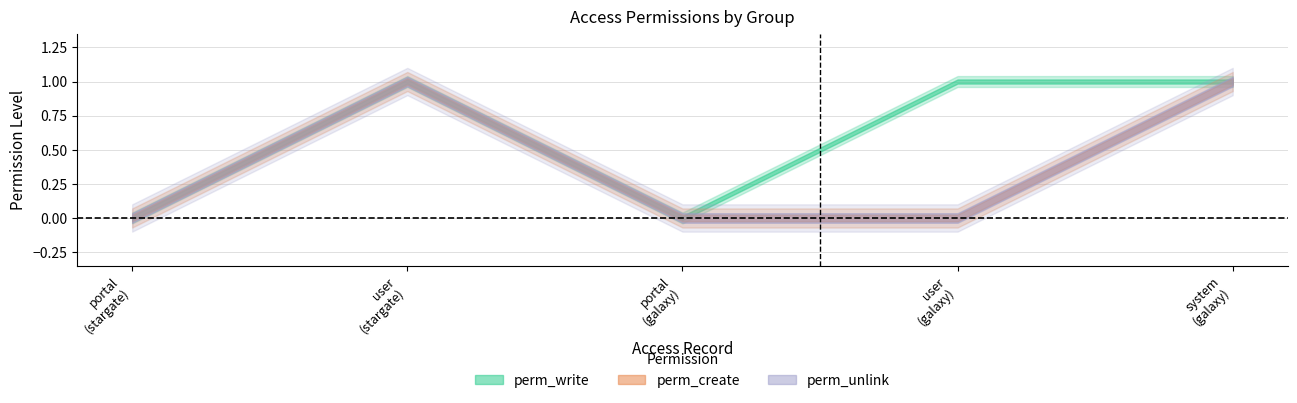

True or false: perm_unlink and perm_create intersect in this chart.

False